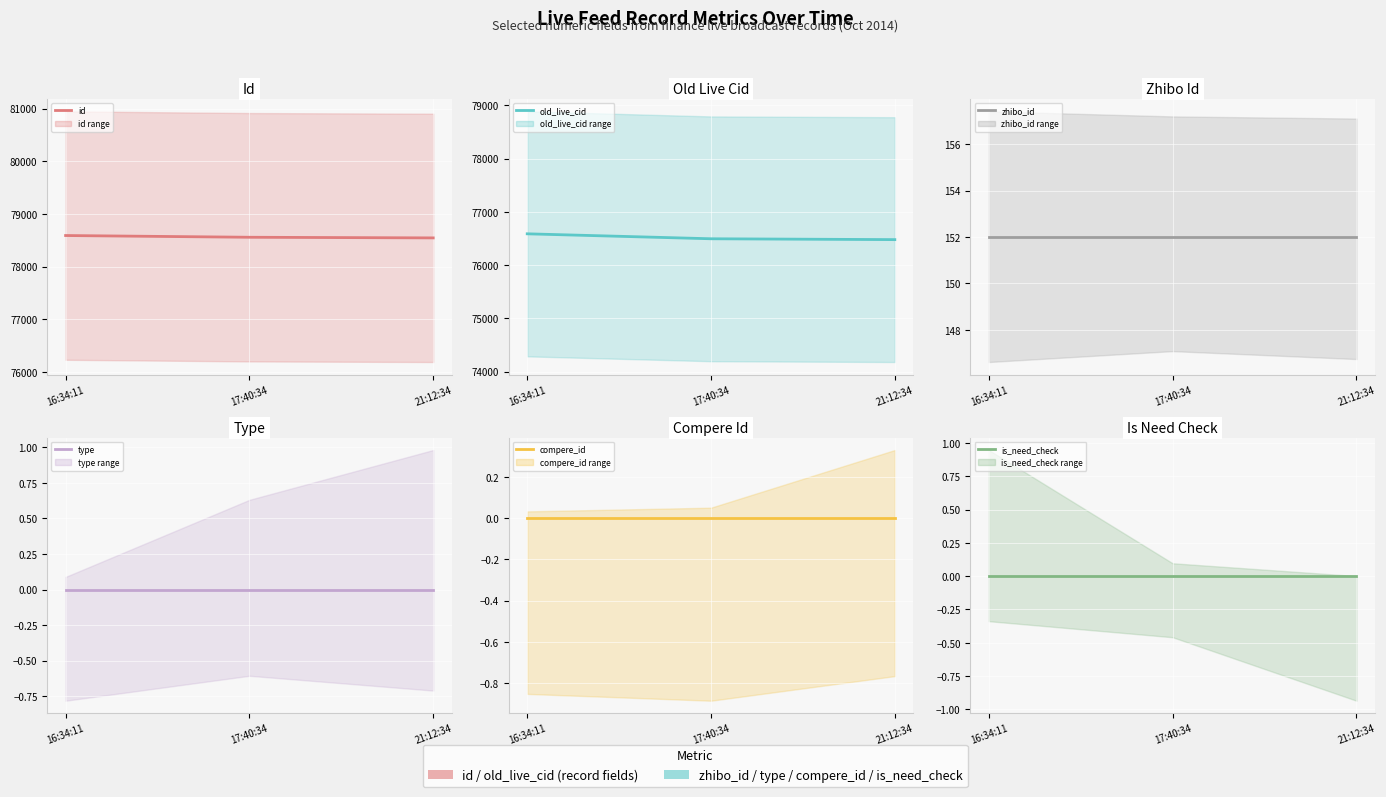

Where is type nearest to the value 0?

16:34:11